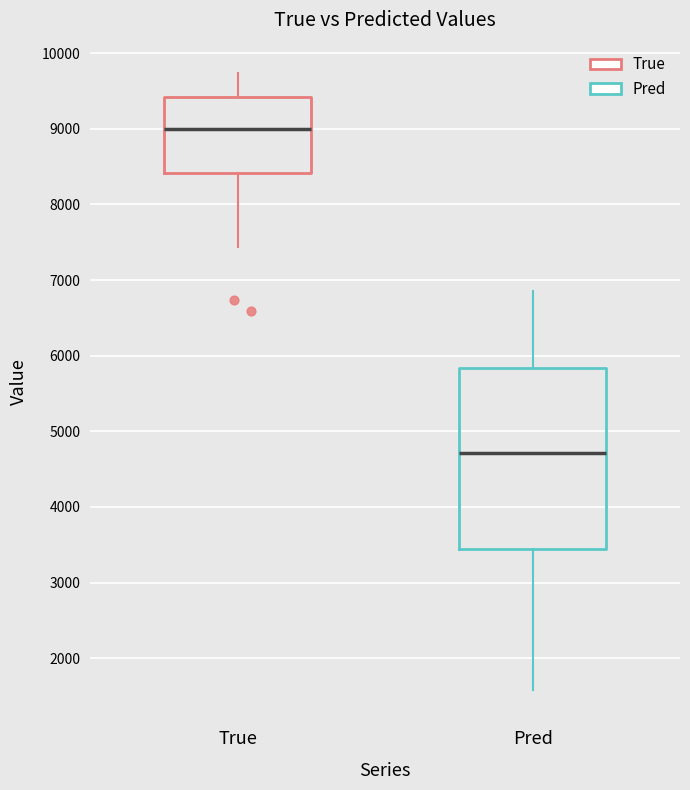

Reading left to right, read every box against the y-axis: the position of its median line, the range the box covers, and the ends of its whiskers. The values are not printed on the chart, so give them approximately, as read against the axis.

True: median 9000, box 8400 to 9400, whiskers 7400 to 9700
Pred: median 4700, box 3400 to 5800, whiskers 1600 to 6900